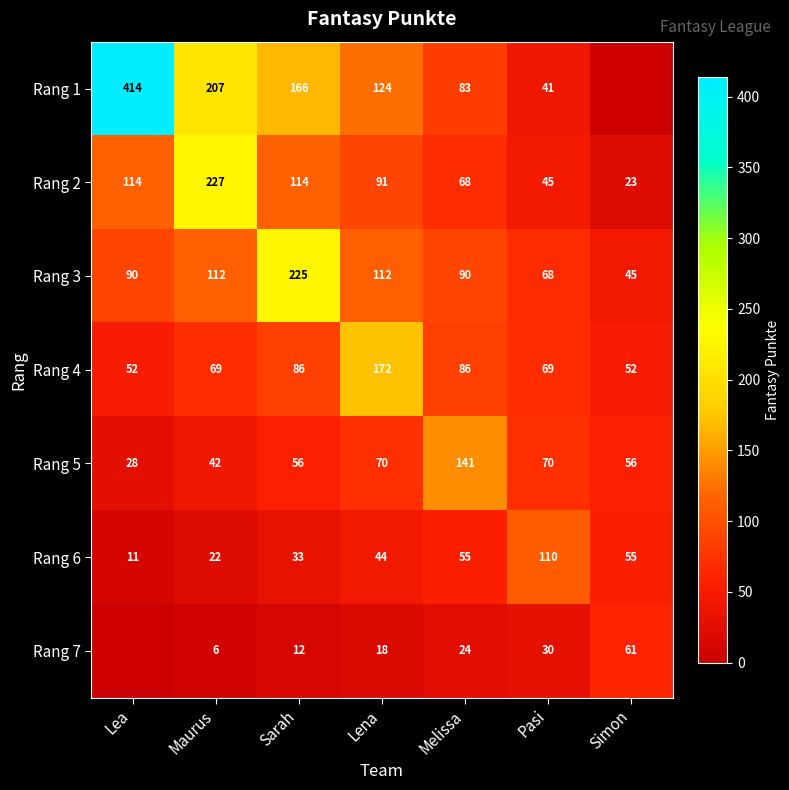

The Rang 5 series shows 93 at Lena. True or false?

False